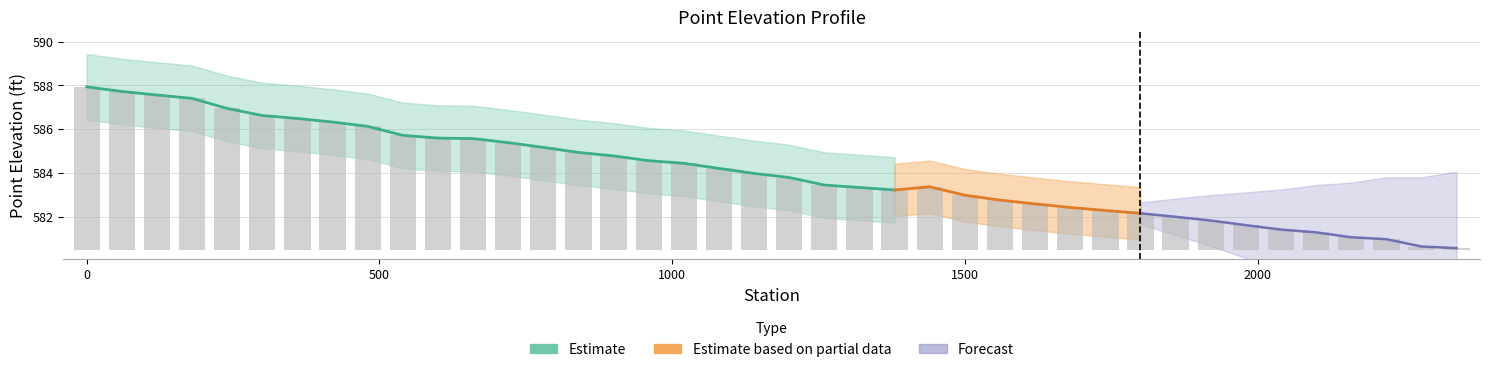

What is the difference between the maximum and second lowest values?

7.3